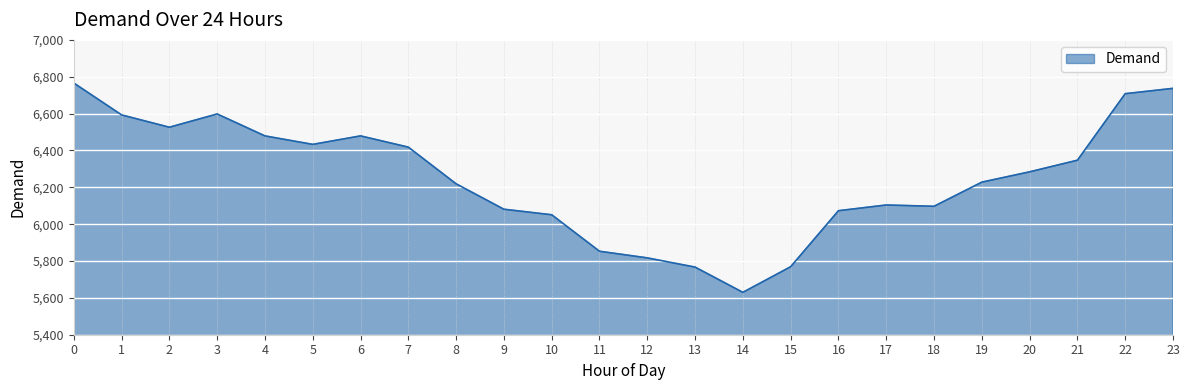

What is the difference between the values at 12 and 23?

920